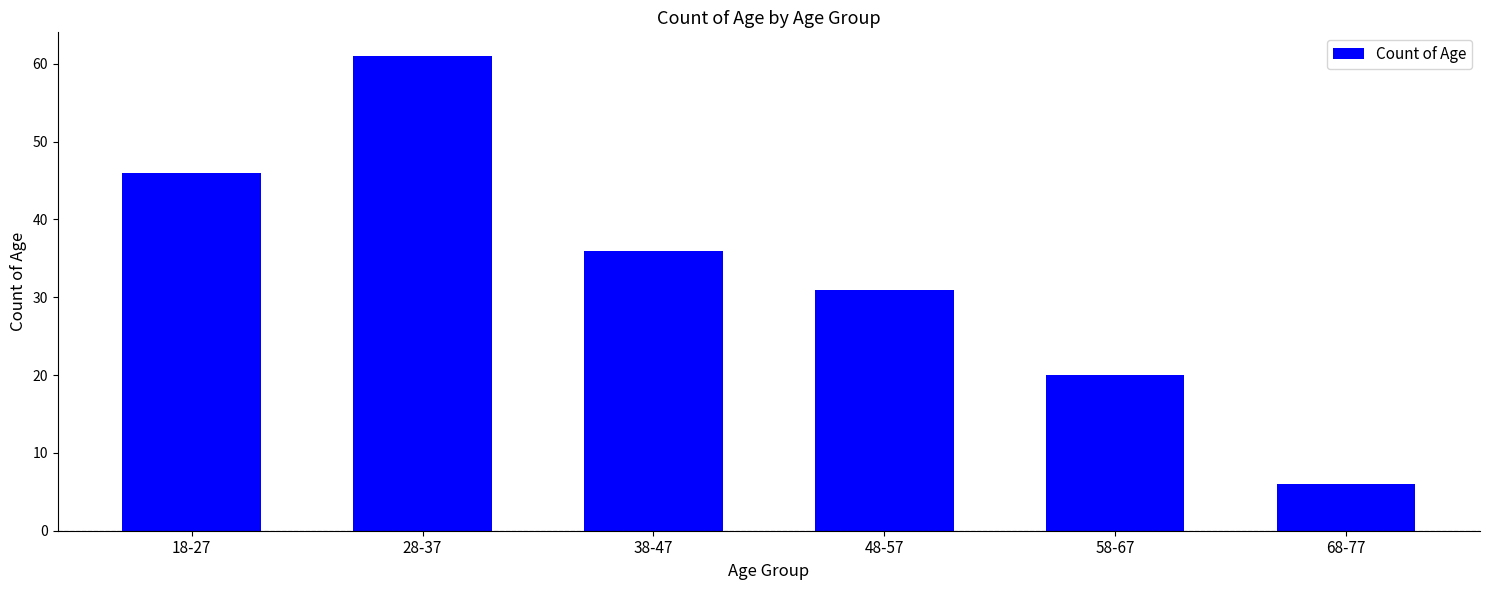

What is the sum of all values?

200